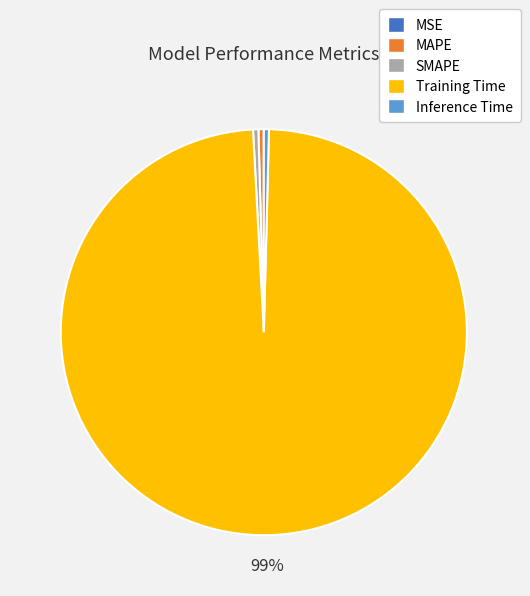

The Training Time slice represents 89% of the pie. True or false?

False